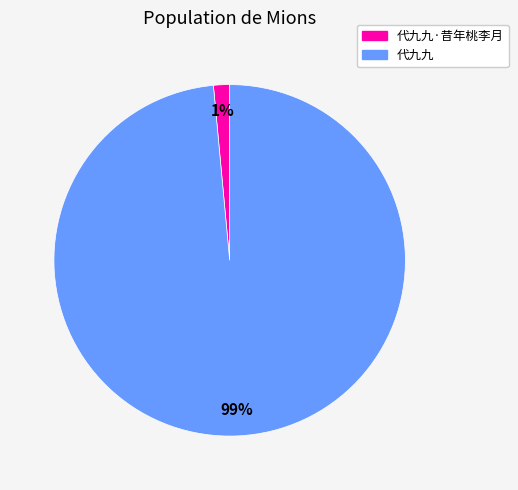

To the nearest percent, what is the combined percentage of 代九九 and 代九九·昔年桃李月?

100%